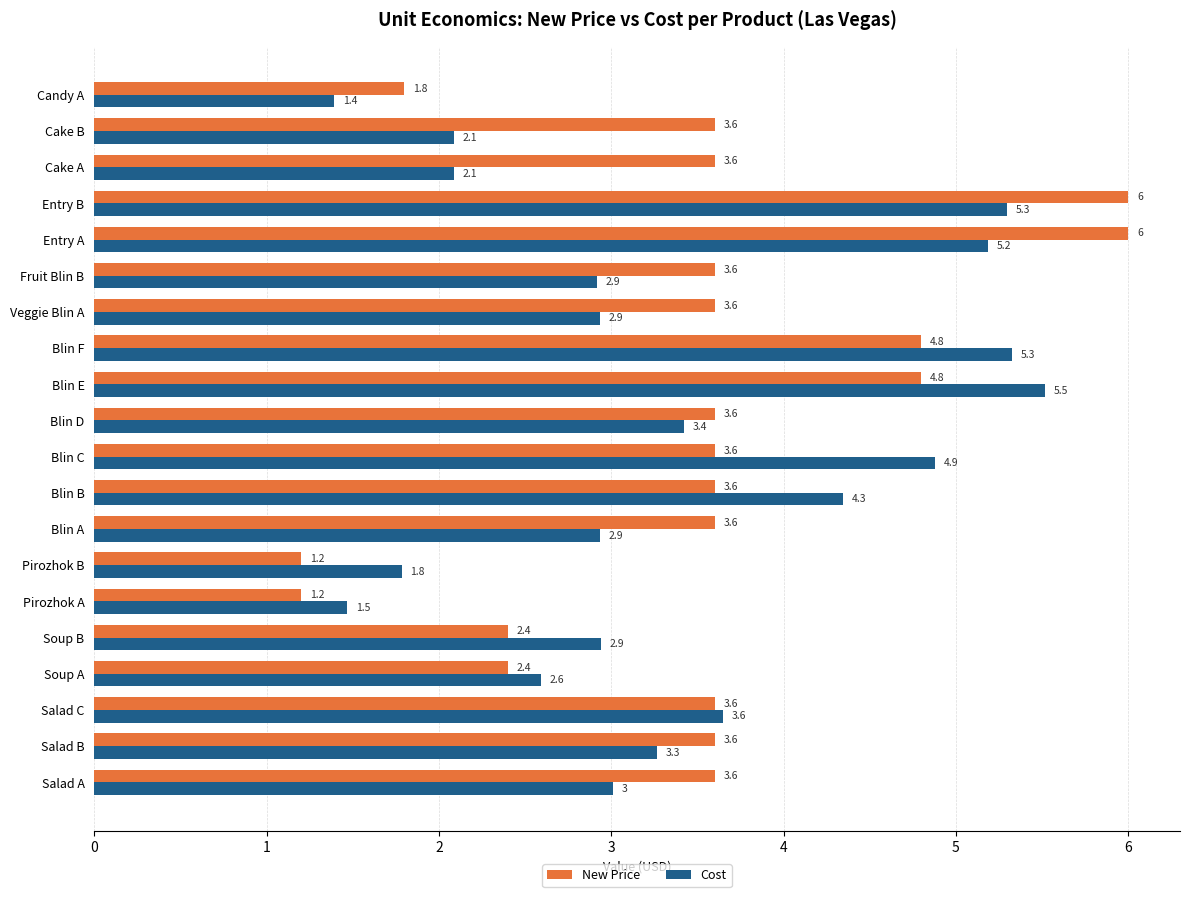

List the series in order of their overall mean, lowest first.

Cost, New Price